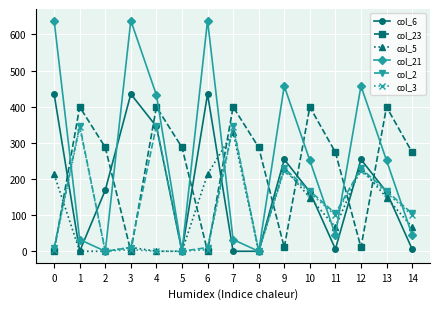

What is the maximum value for col_21?

638.4